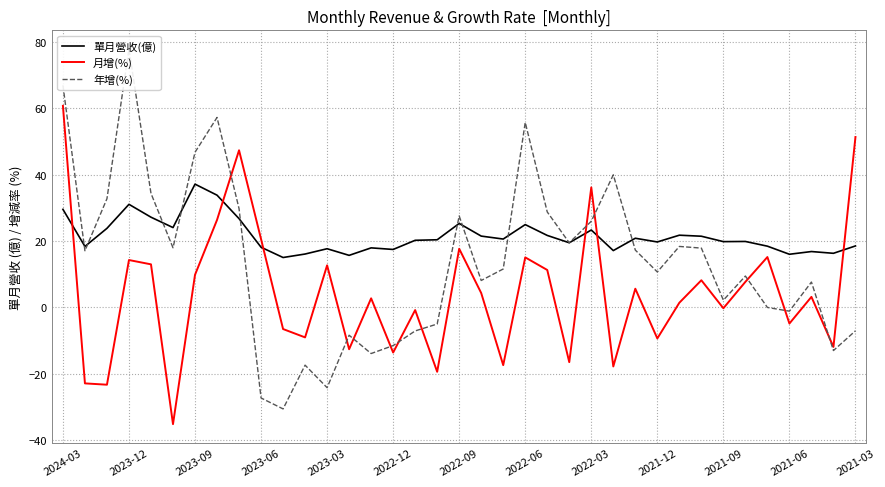

What is the difference between the maximum and minimum values in the 單月營收(億) series?

22.1